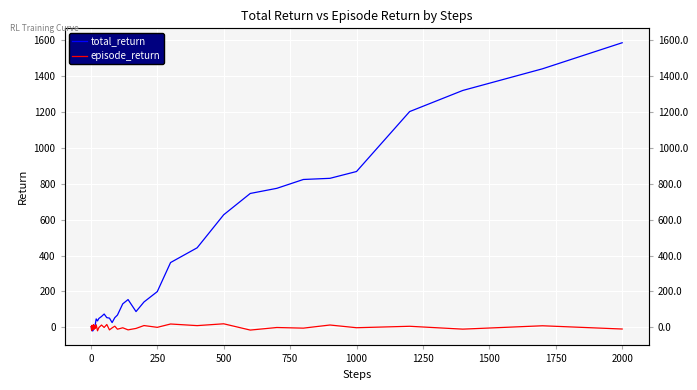

How many interior local peaks does the total_return series have?

5